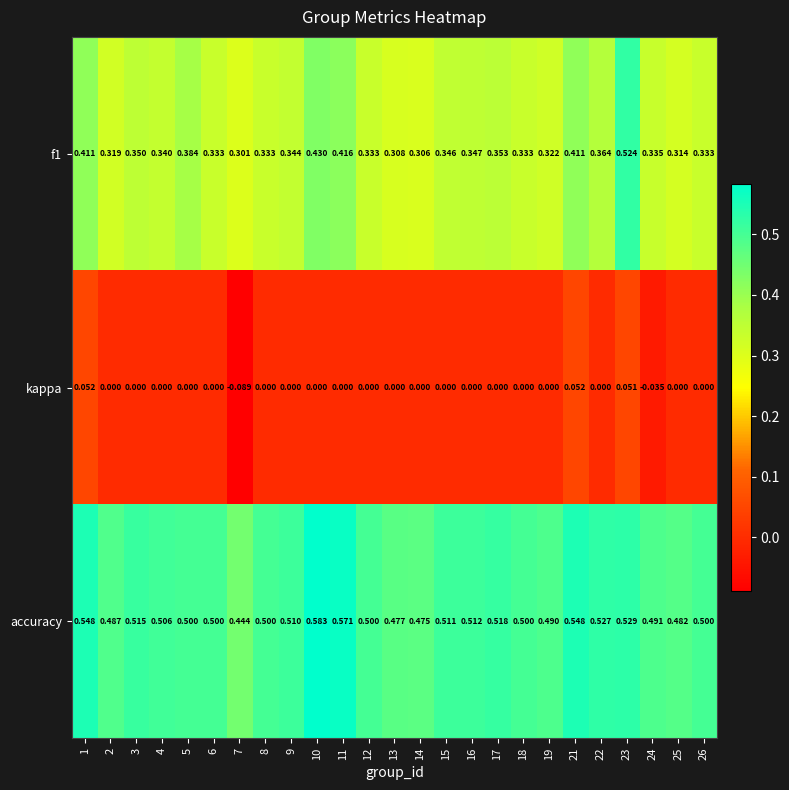

Which series has the largest total across all categories?

accuracy